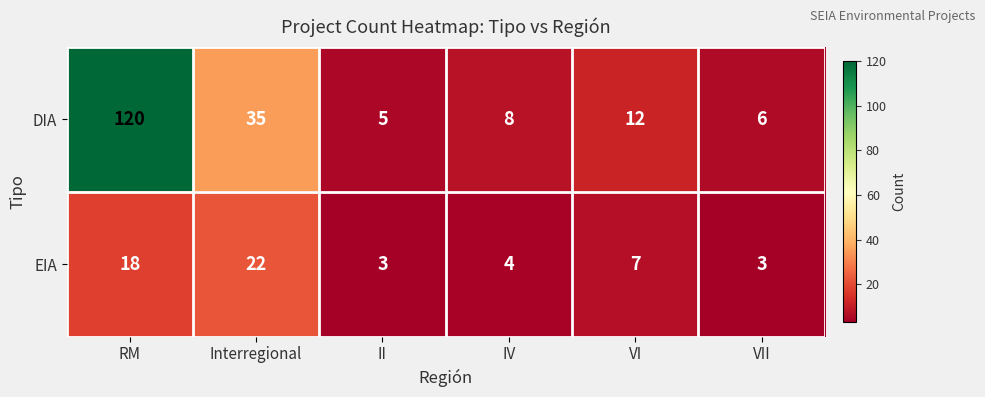

Which series has the widest spread of values?

DIA